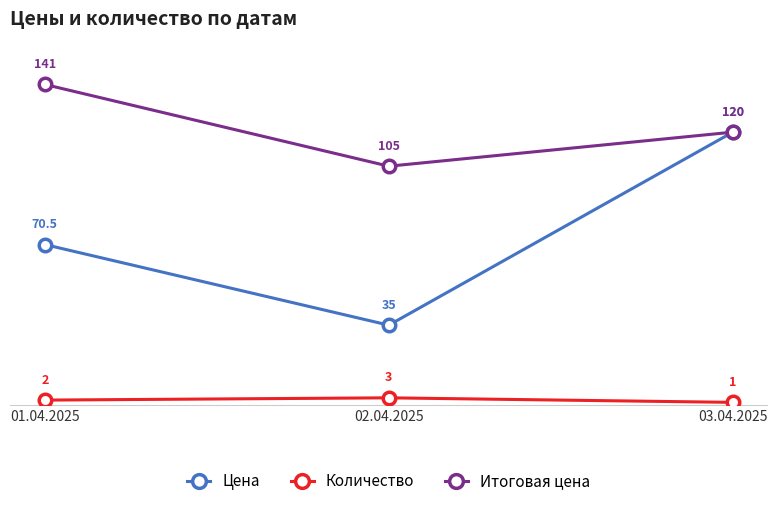

What is the value of the Цена point at the 1st from the left?

70.5